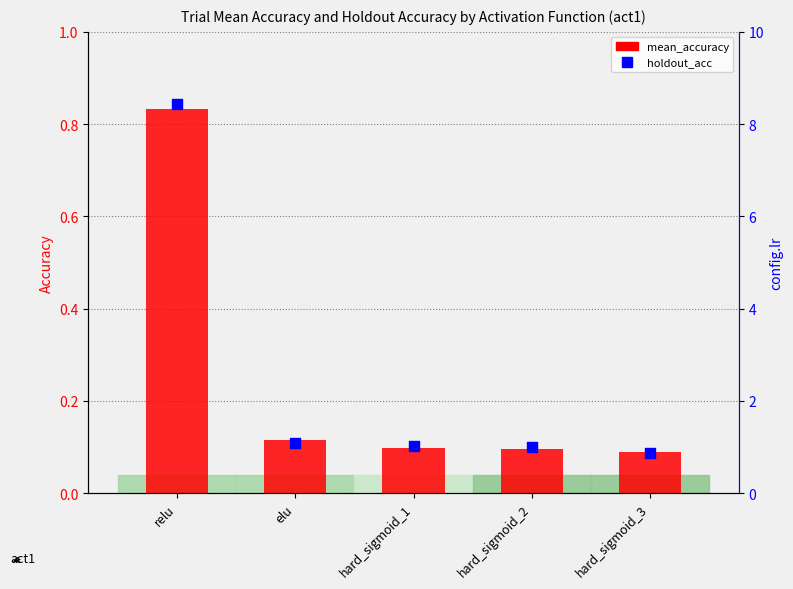

Which series has the largest total across all categories?

holdout_acc